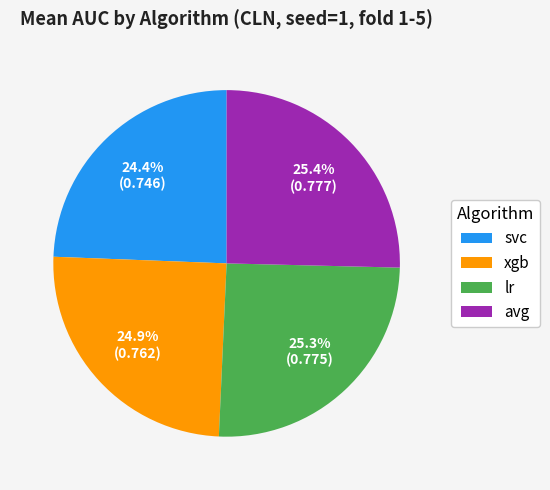

Does xgb represent more than half of the total?

No